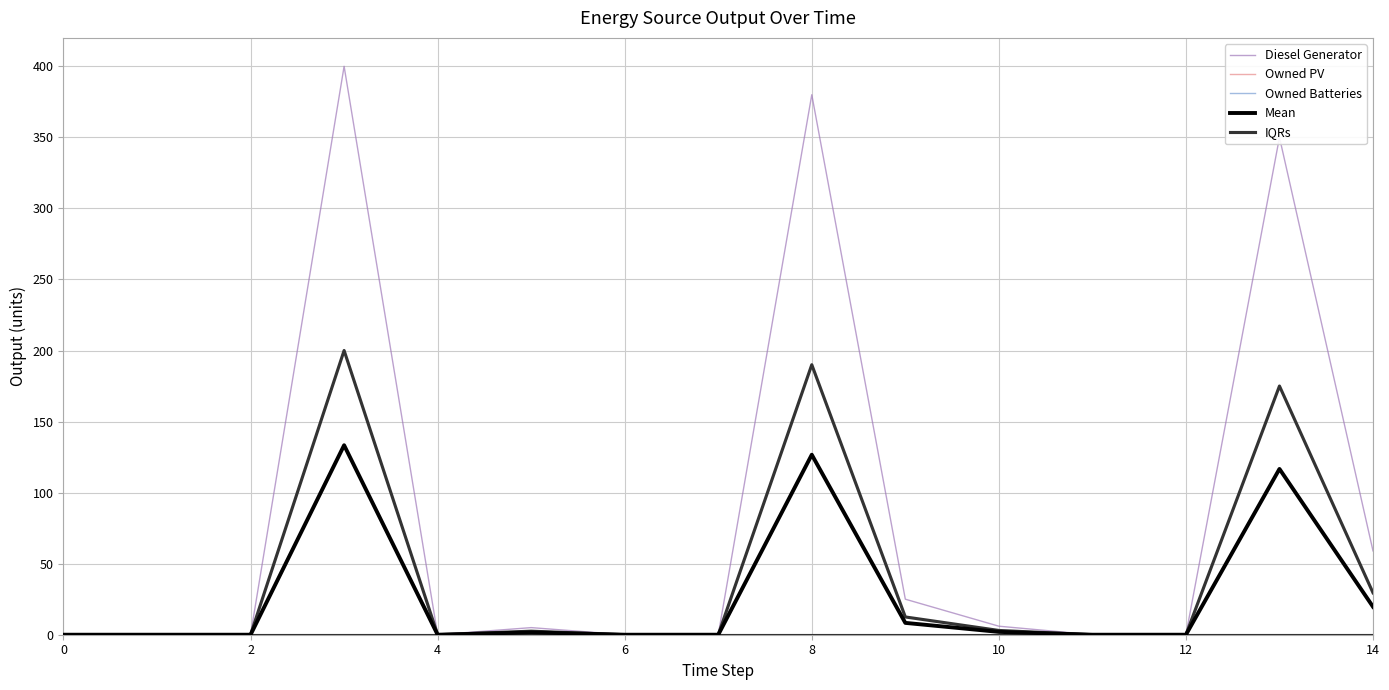

Between 4 and 8, which is larger?

8